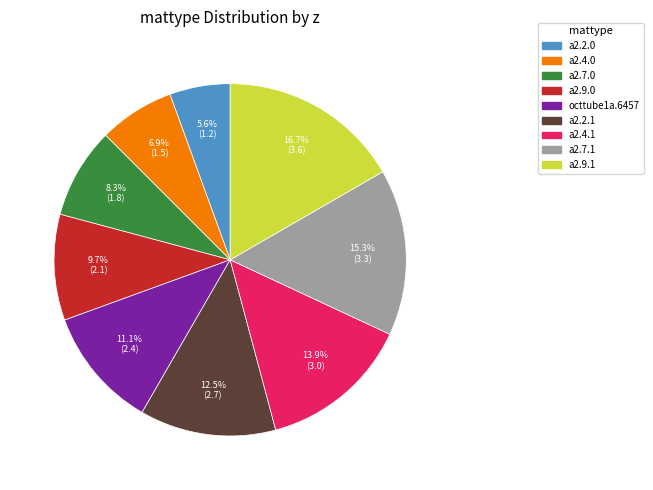

To the nearest percent, what is the average slice percentage?

11%